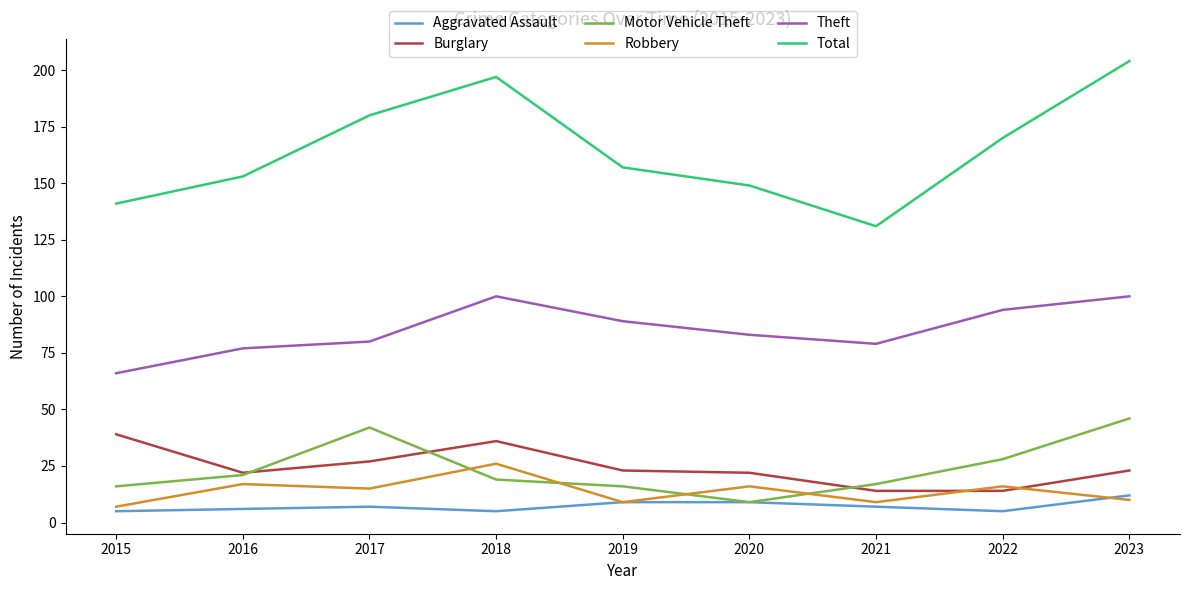

What is the difference between the Motor Vehicle Theft values at 2020 and 2022?

19